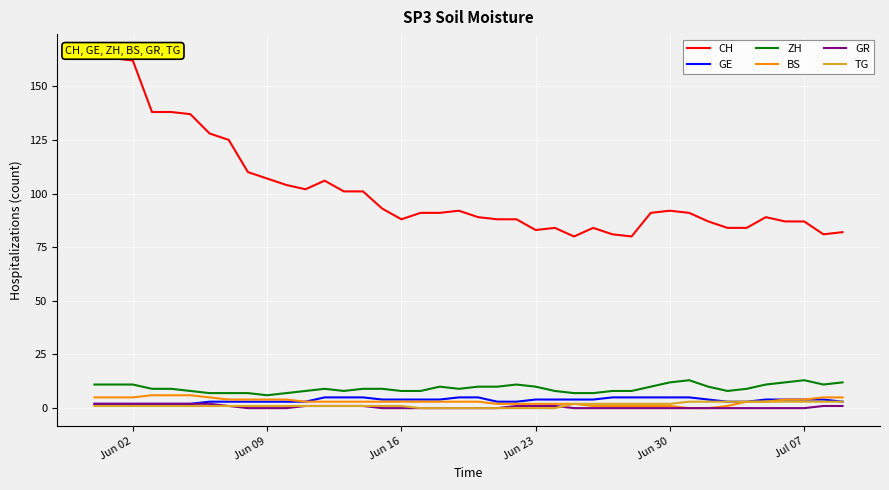

What is the highest value of the ZH series?

13